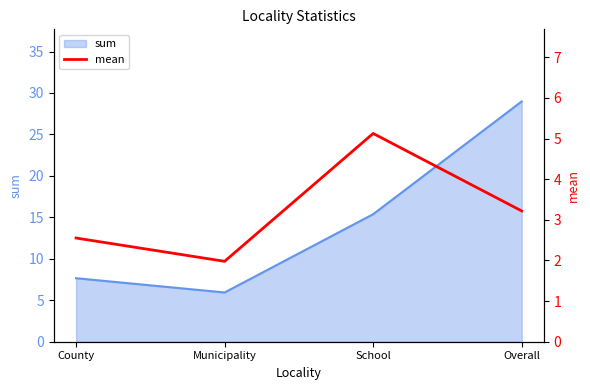

How many points are lower than both their immediate neighbors (excluding endpoints)?

1